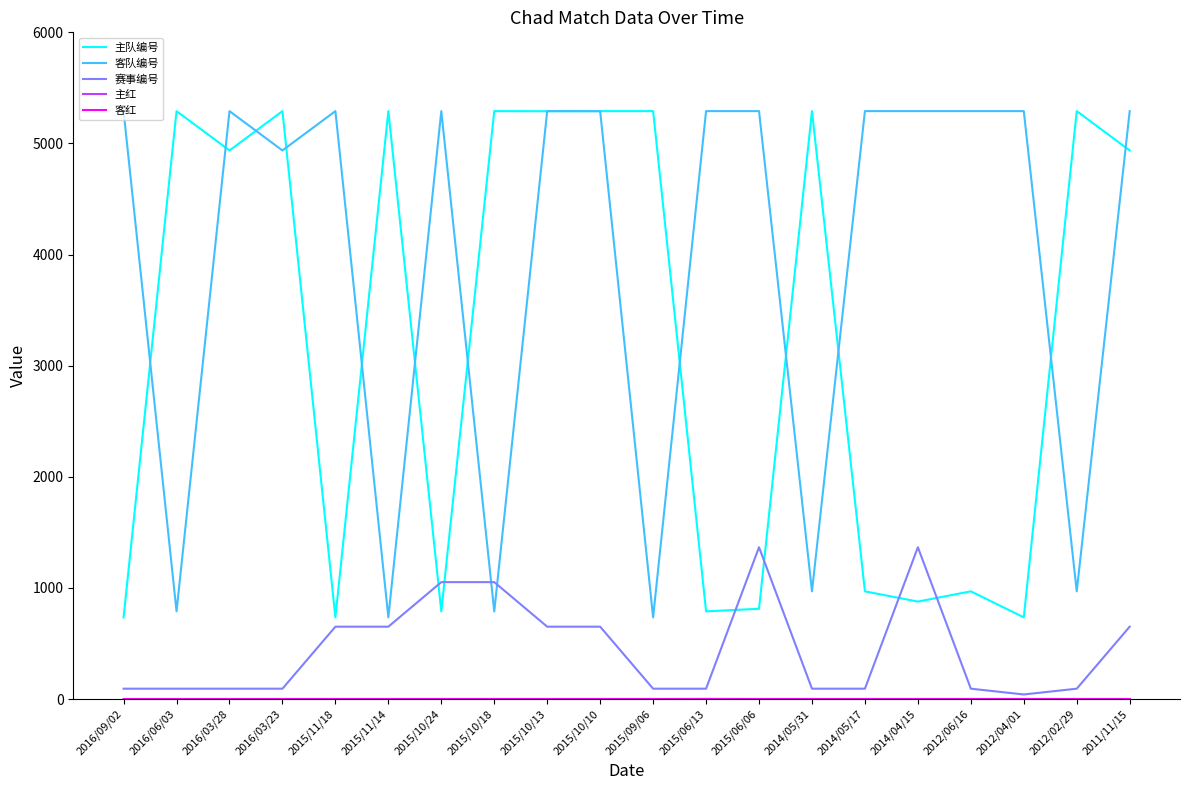

What position from the left is 2016/09/02?

1